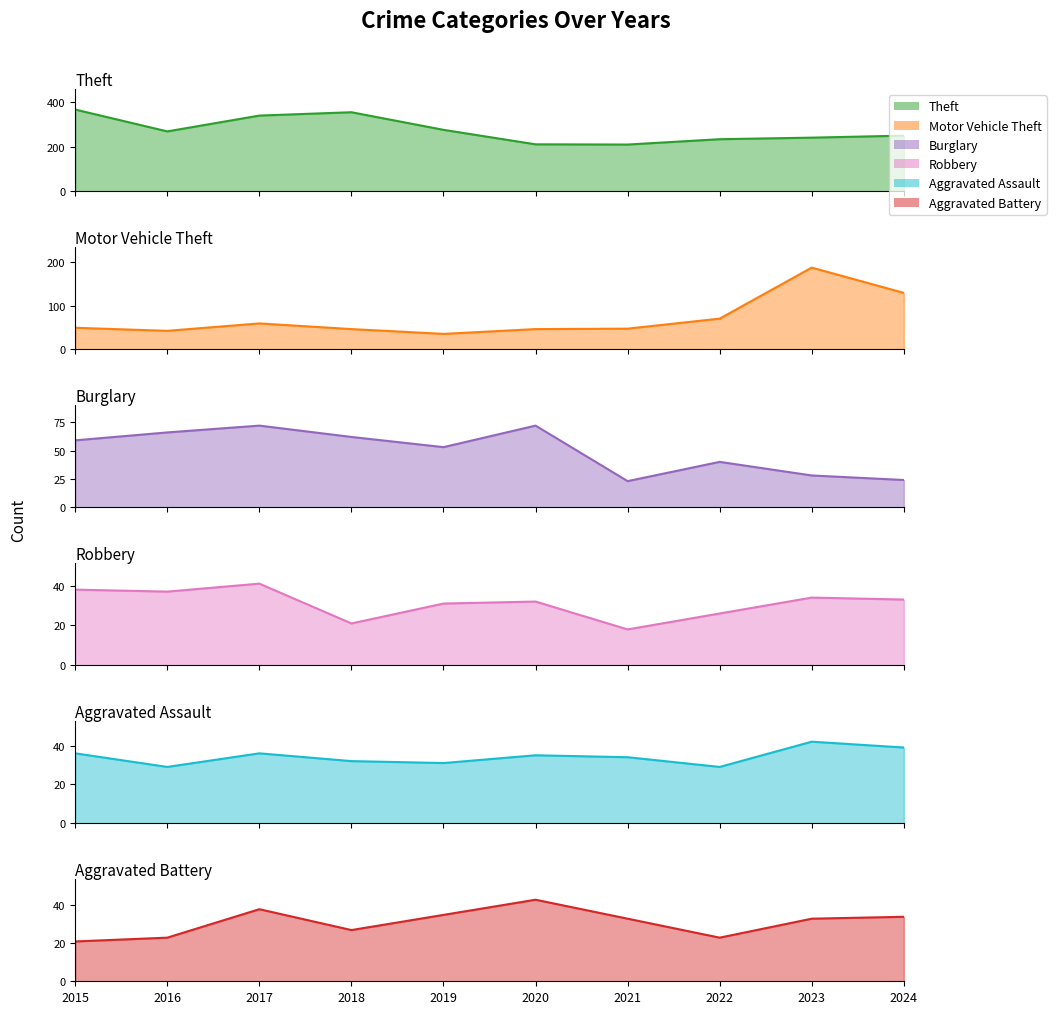

What is the sum of all Aggravated Assault values?

343